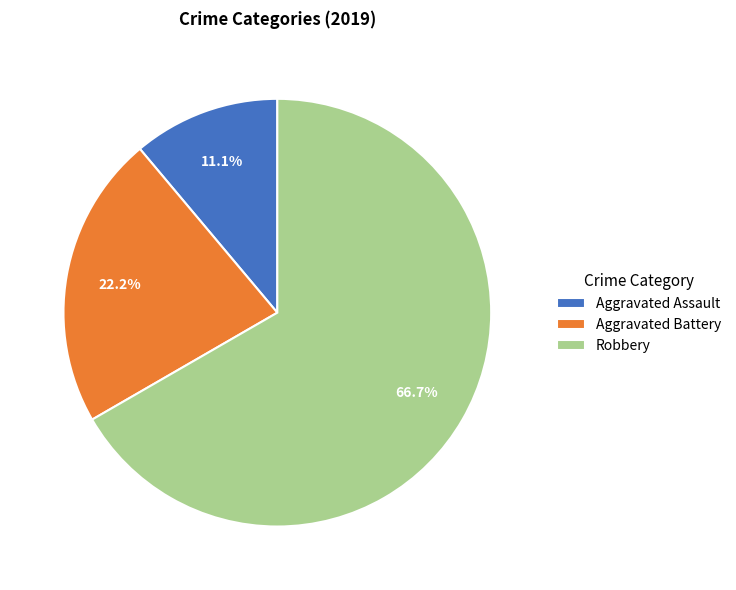

Is the sum of Aggravated Battery and Robbery greater than half?

Yes